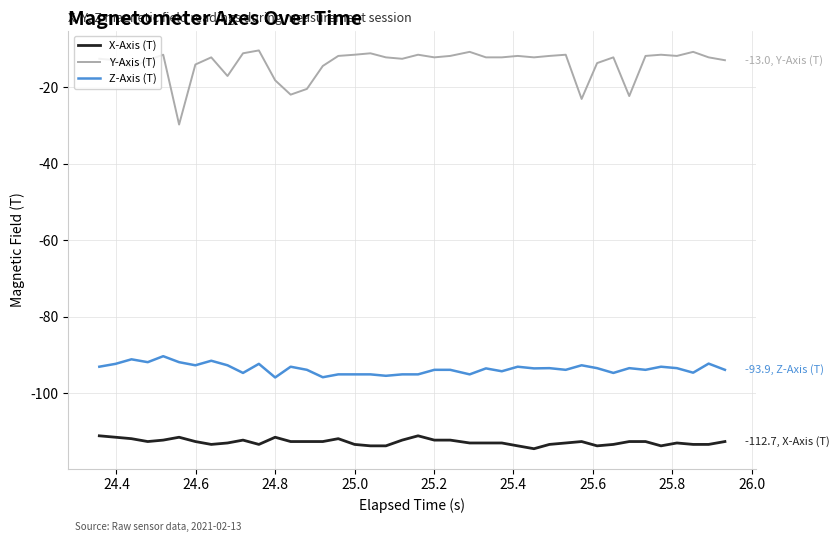

True or false: Y-Axis (T) and Z-Axis (T) cross at least once.

False